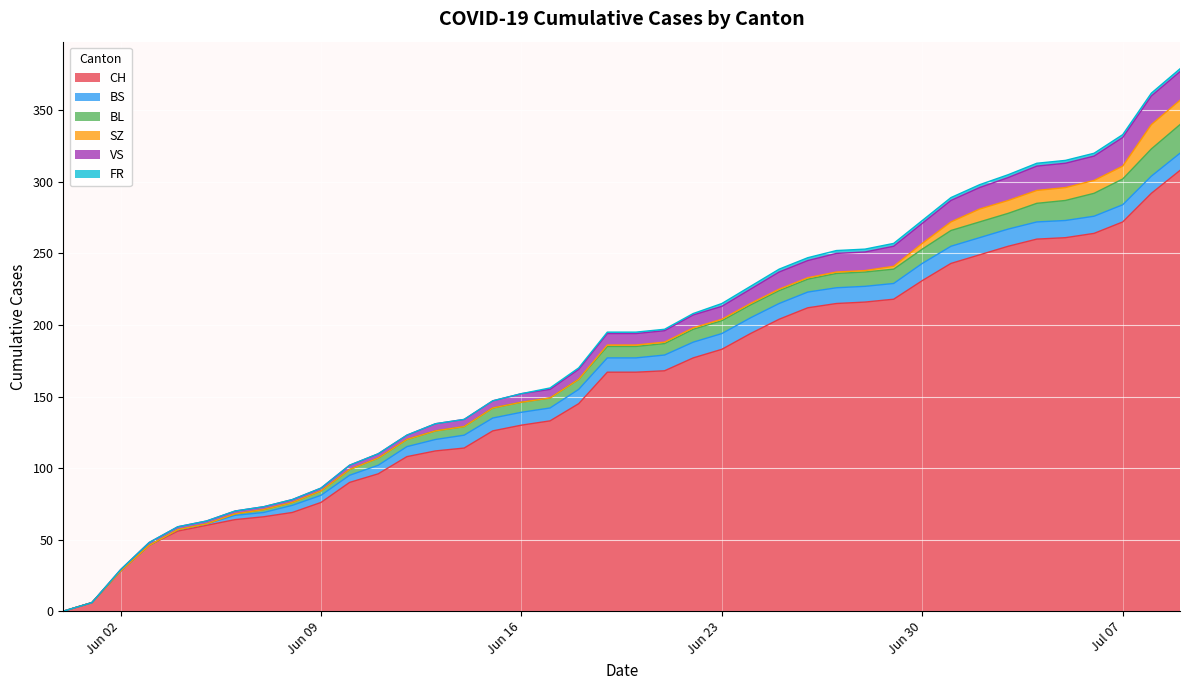

How many times do BS and VS cross each other?

2